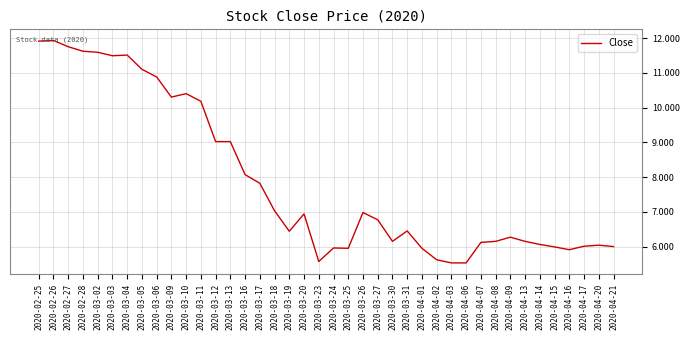

Between 2020-03-05 and 2020-02-26, which is larger?

2020-02-26